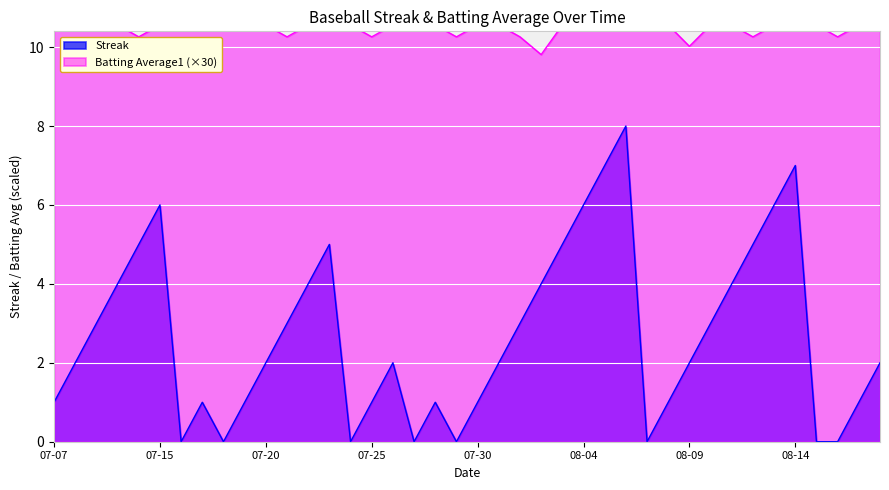

True or false: Streak and Batting Average1 cross at least once.

False